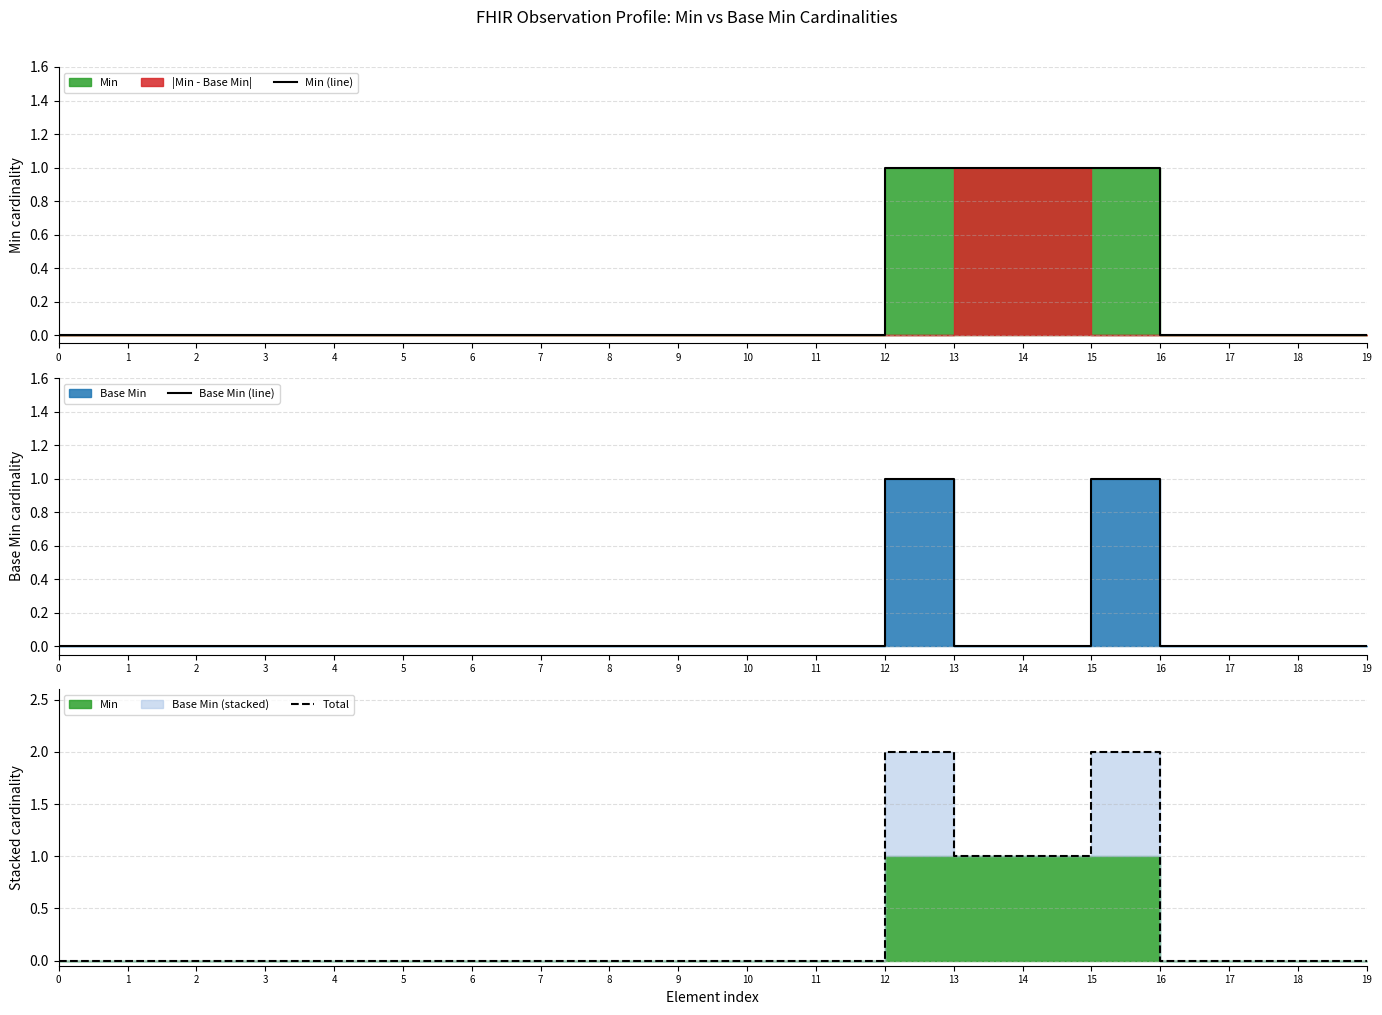

How many lines are shown in the chart?

3